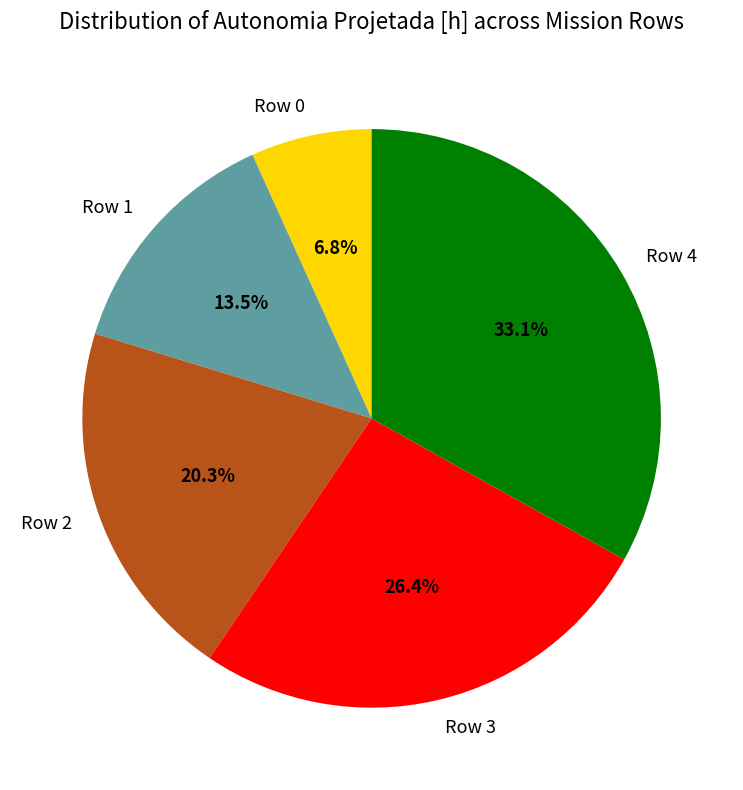

To the nearest percent, what percentage of the pie is Row 0?

7%